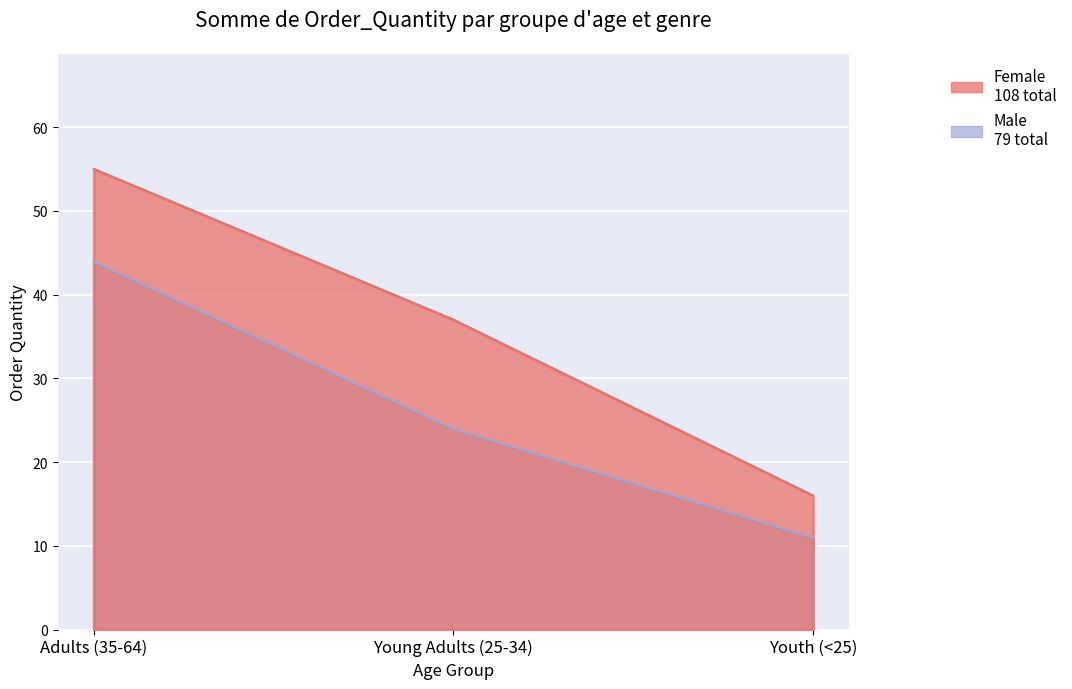

Which category has the highest value across all series?

Adults (35-64)